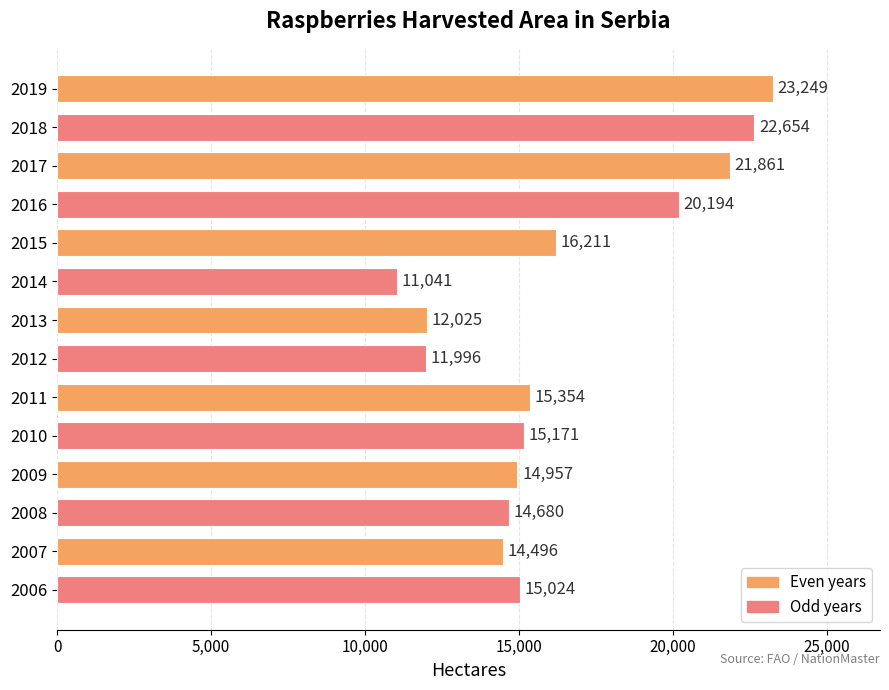

List the labels in order of value, smallest first.

2014, 2012, 2013, 2007, 2008, 2009, 2006, 2010, 2011, 2015, 2016, 2017, 2018, 2019